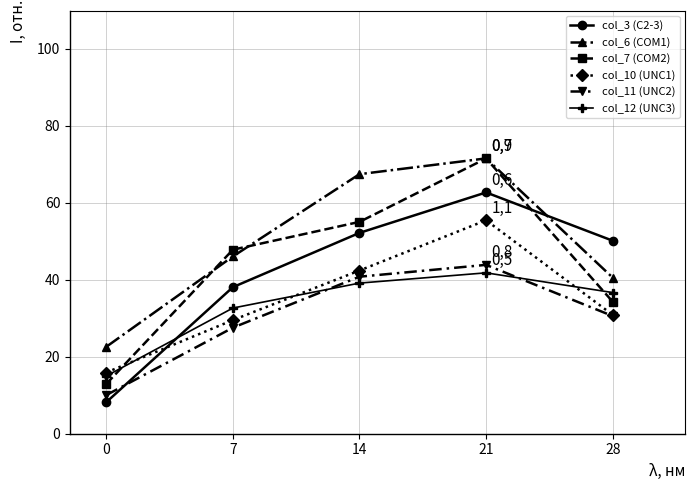

What is the sum of the col_12 (UNC3) values at 7 and 0?

47.7